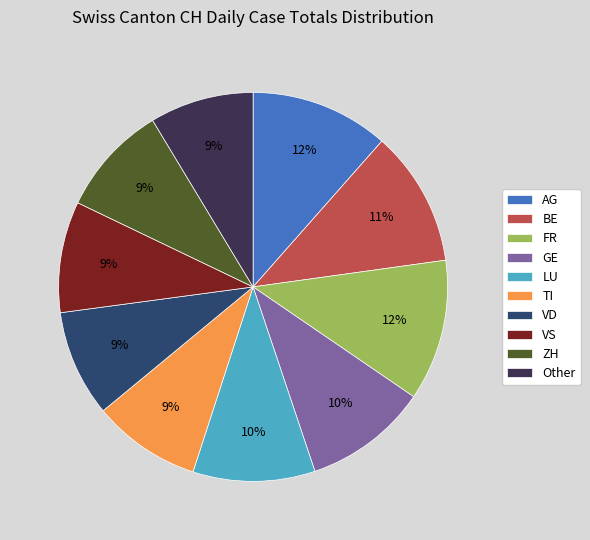

True or false: VD accounts for 4% of the total.

False